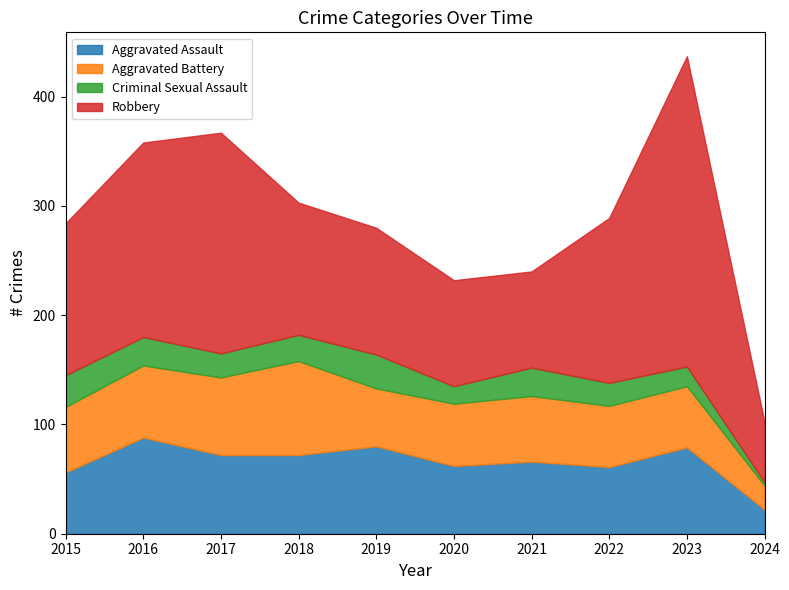

Which series changed the most between 2016 and 2023?

Robbery